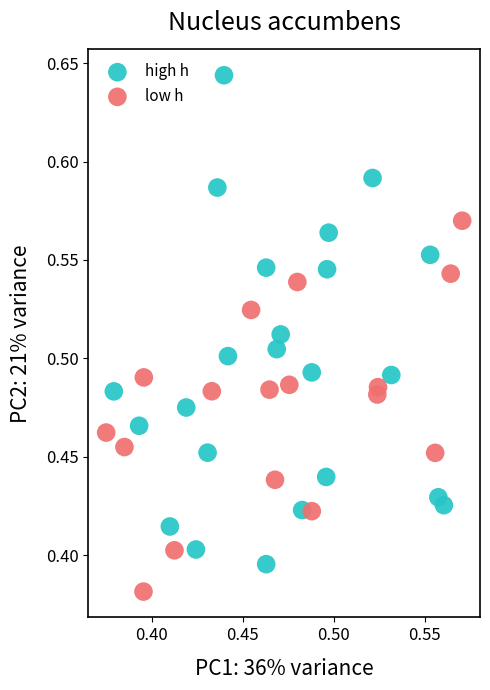

Which series has the largest Y range (max minus min)?

high h